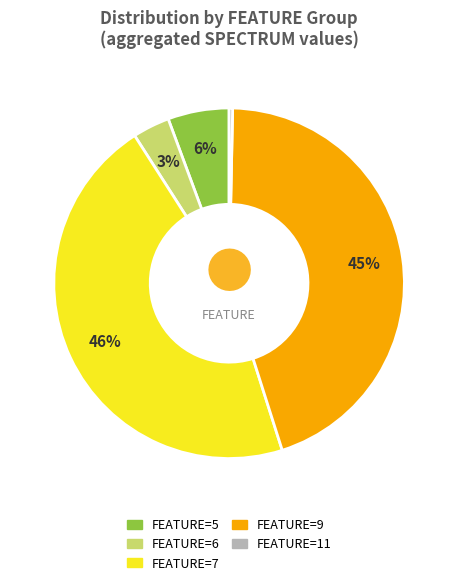

How many slices are in this pie chart?

5